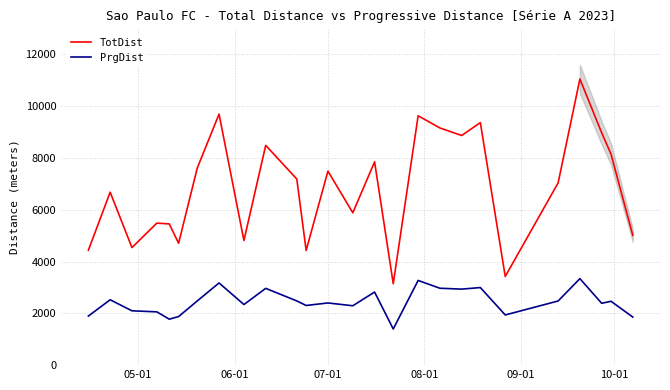

Which series has the largest total across all categories?

TotDist